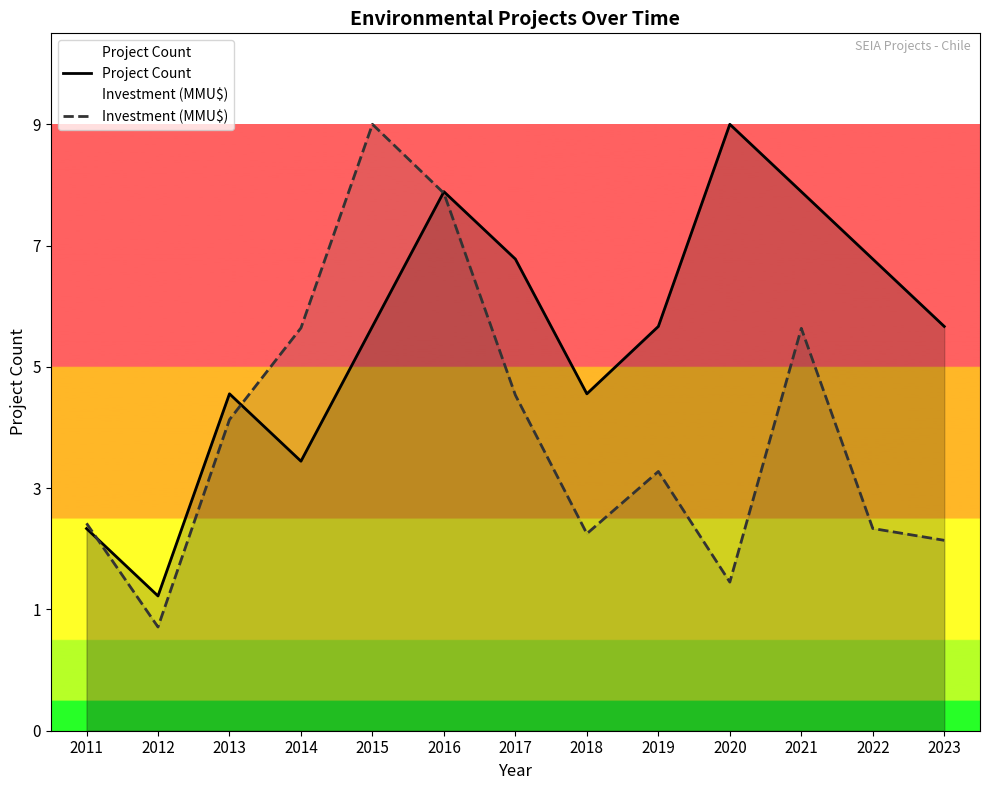

What is the value of the Project Count point at the 10th from the left?

9.0